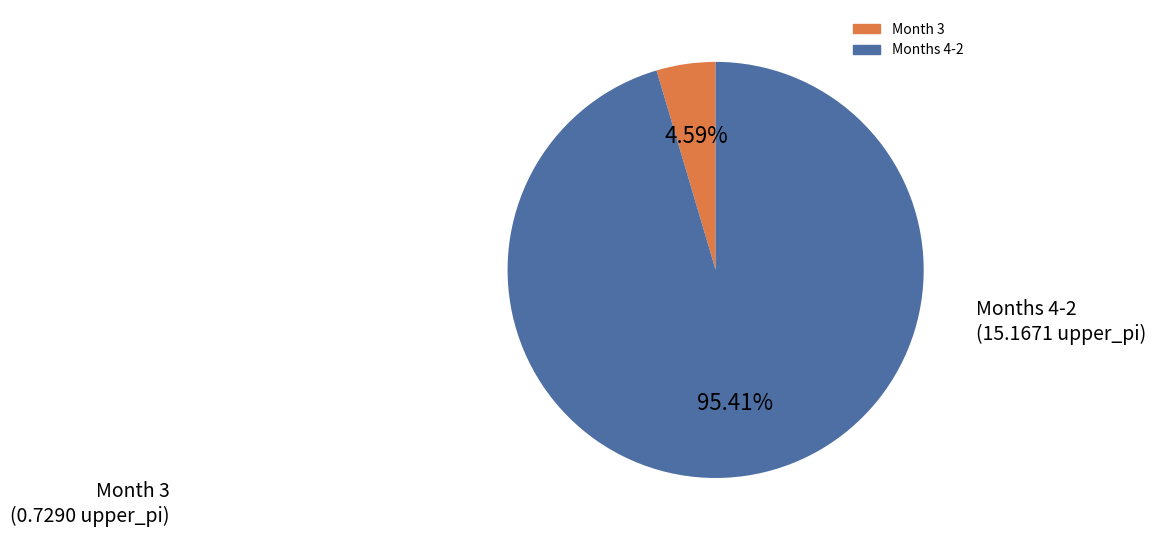

Is there a majority slice in this chart?

Yes